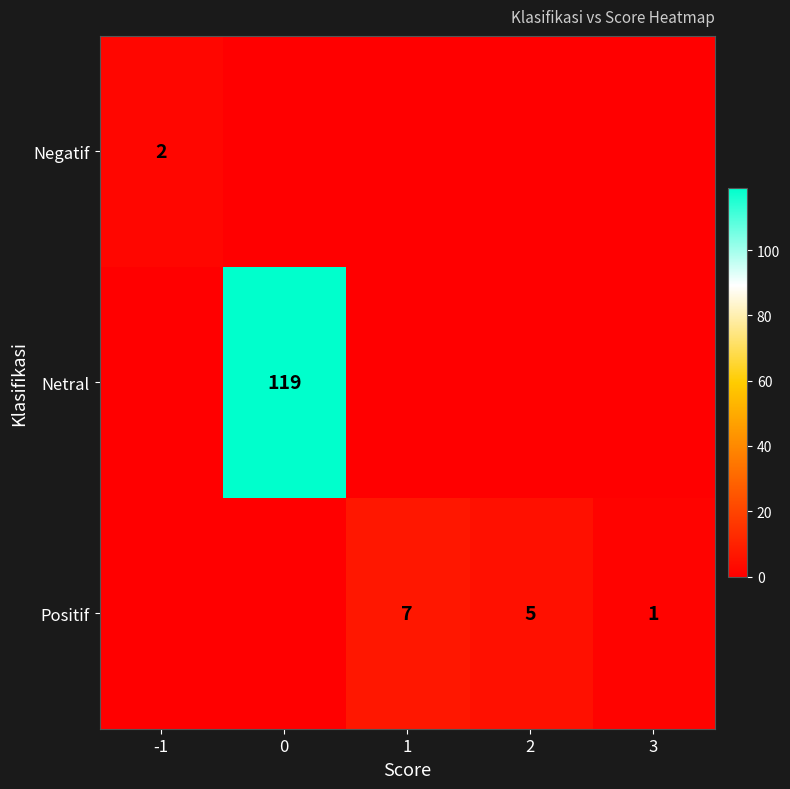

The value of Netral at 0 is 119. True or false?

True